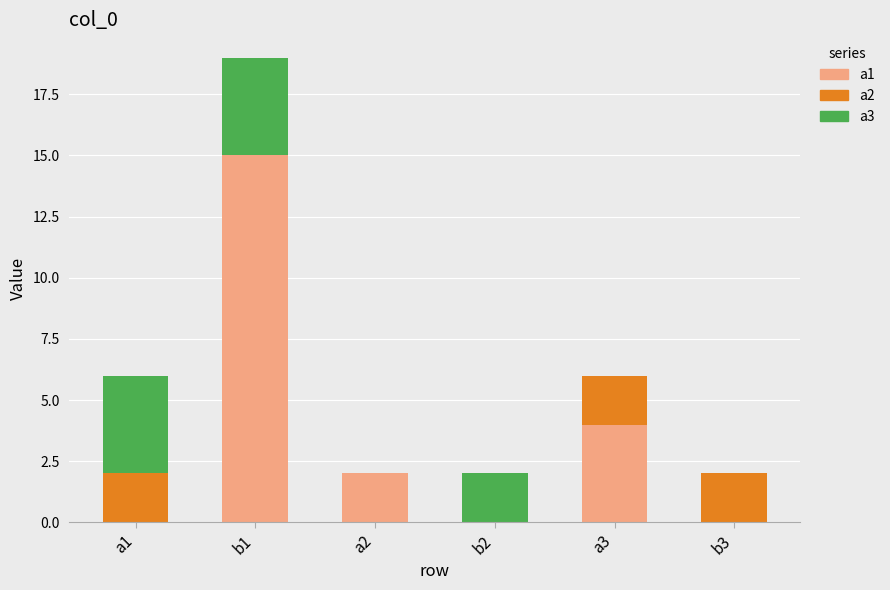

Which category has the highest value in the a1 series?

b1